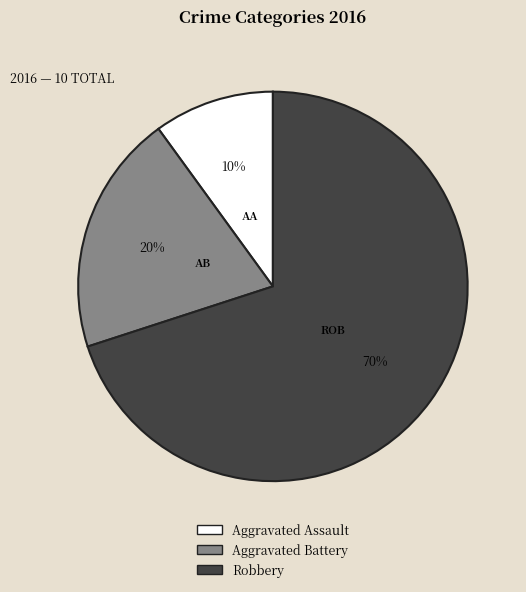

How many segments does this pie chart have?

3